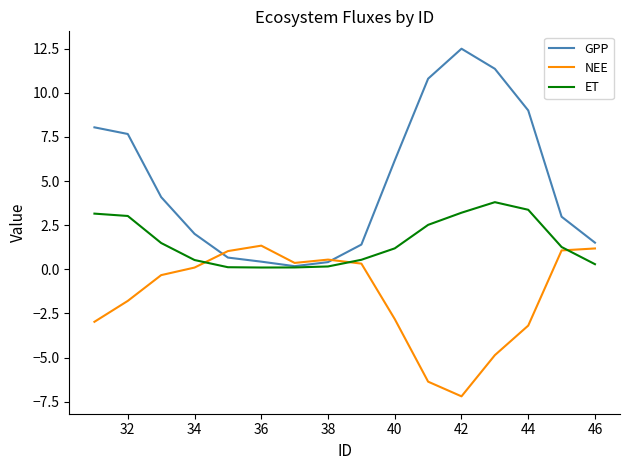

Rank the series by their average value, from lowest to highest.

NEE, ET, GPP